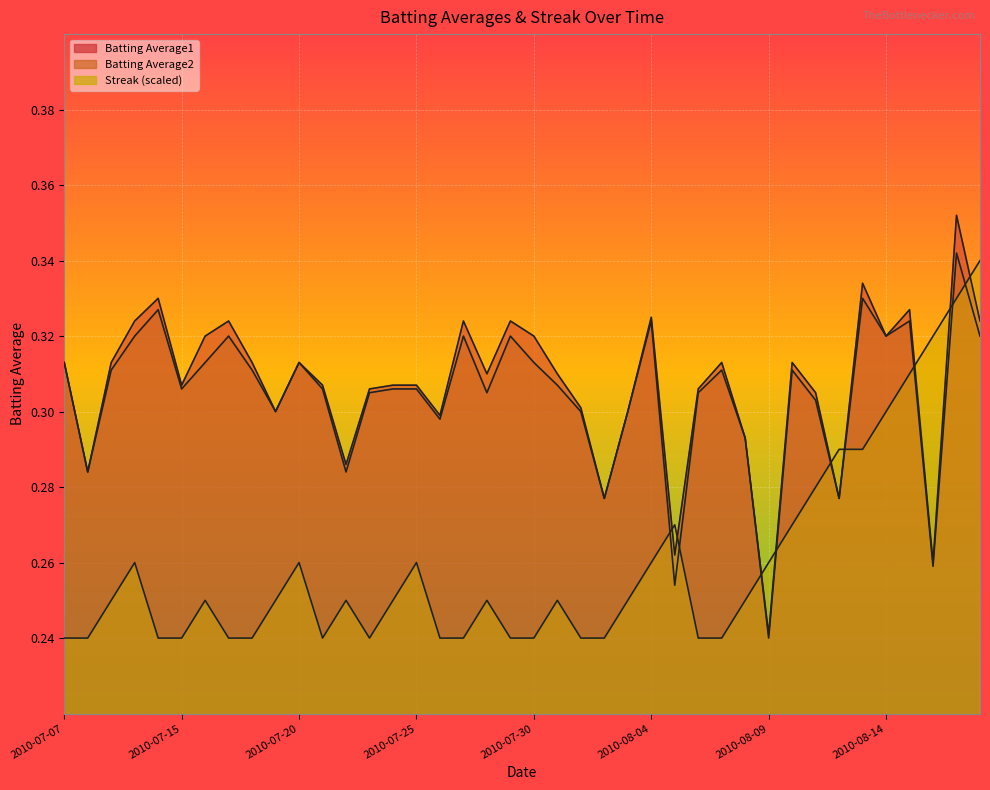

What is the greatest value displayed?

0.4